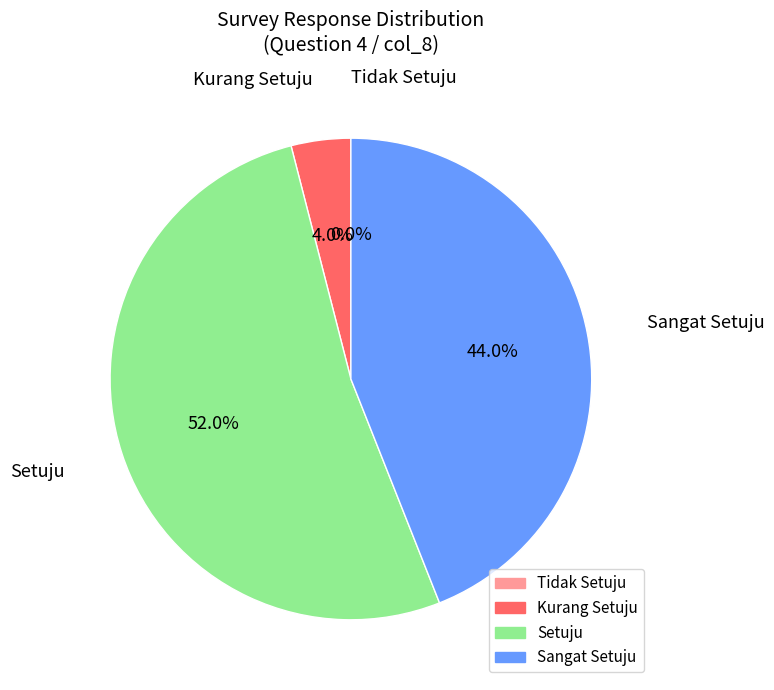

Combined, what portion of the pie is Tidak Setuju and Kurang Setuju?

4.0%